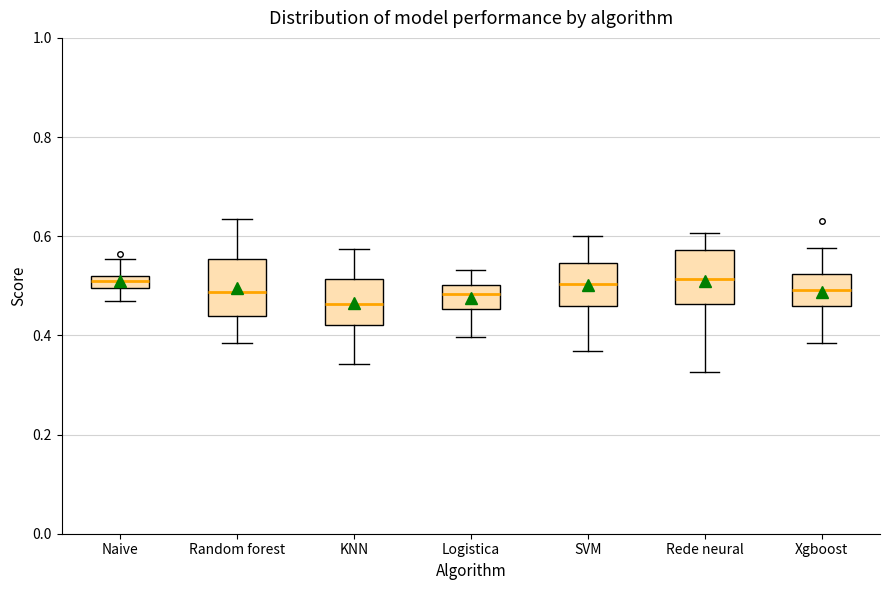

Where does the median line of the box for KNN sit on the y-axis? The values are not printed on the chart, so give them approximately, as read against the axis.

0.46